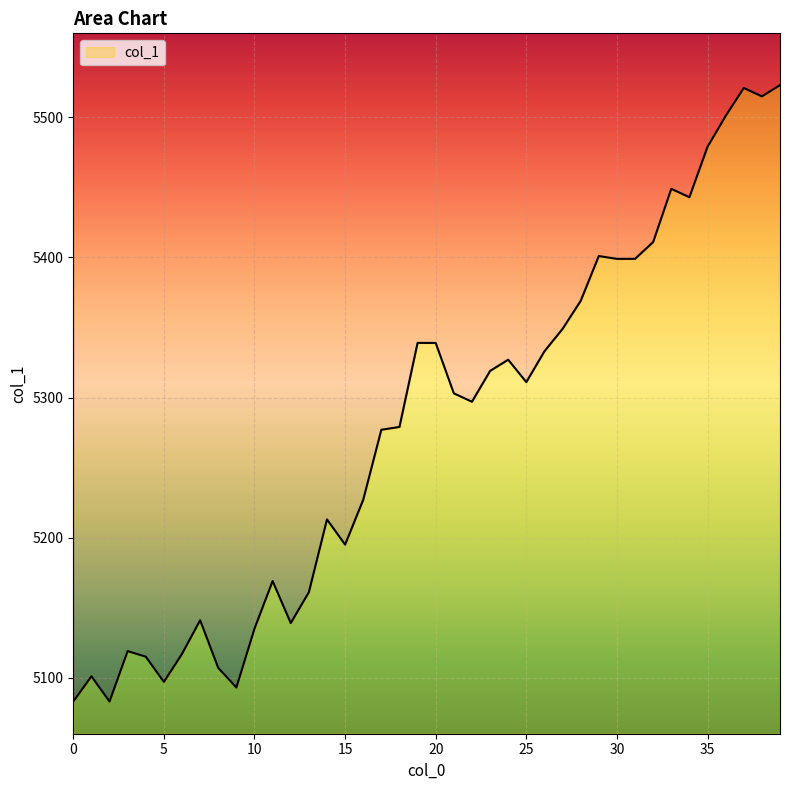

What is the difference between the maximum and second lowest values?

440